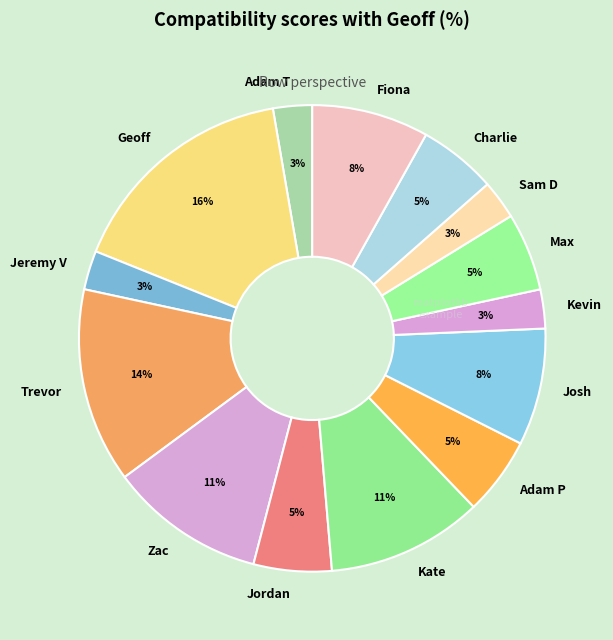

Is it true that Charlie is 5% of the pie?

True